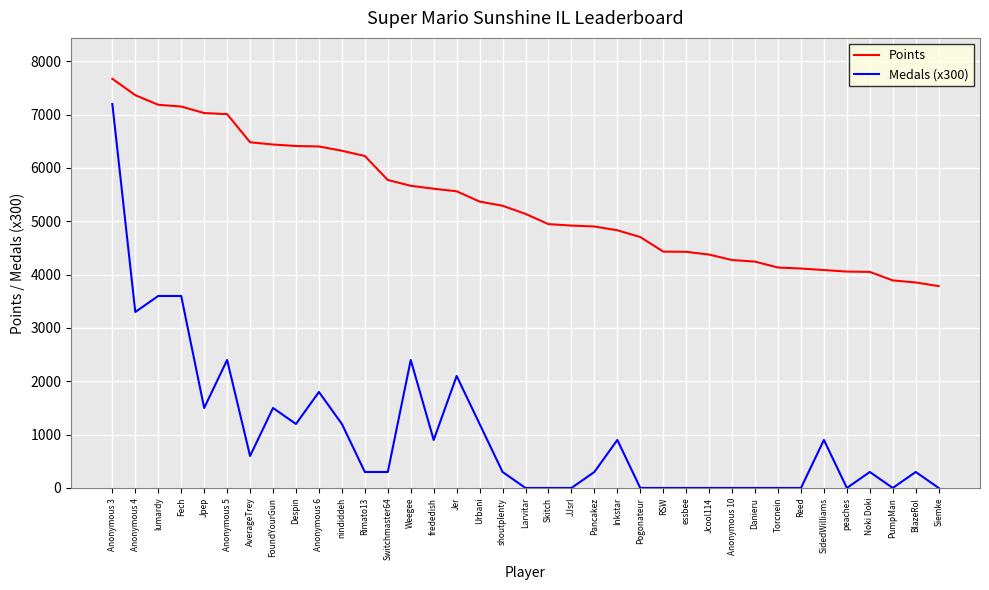

What is the maximum value shown in the chart?

7672